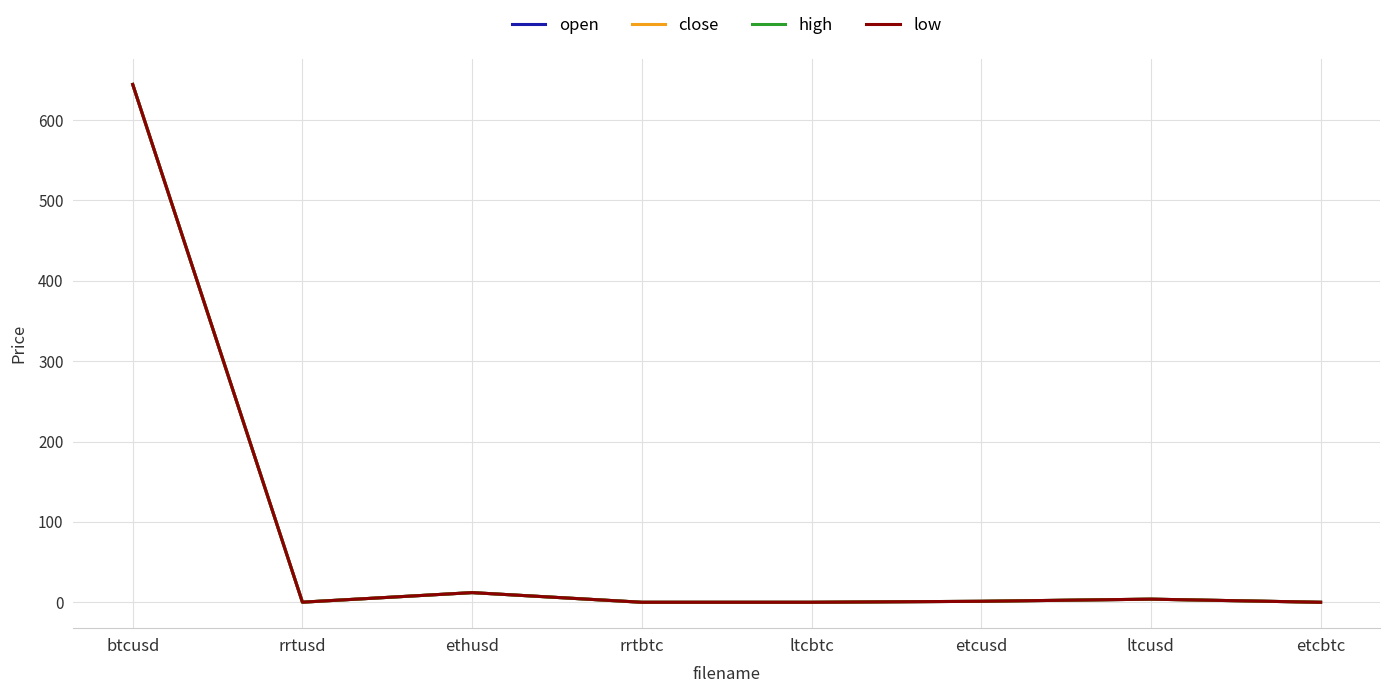

At which label does high reach its peak?

btcusd